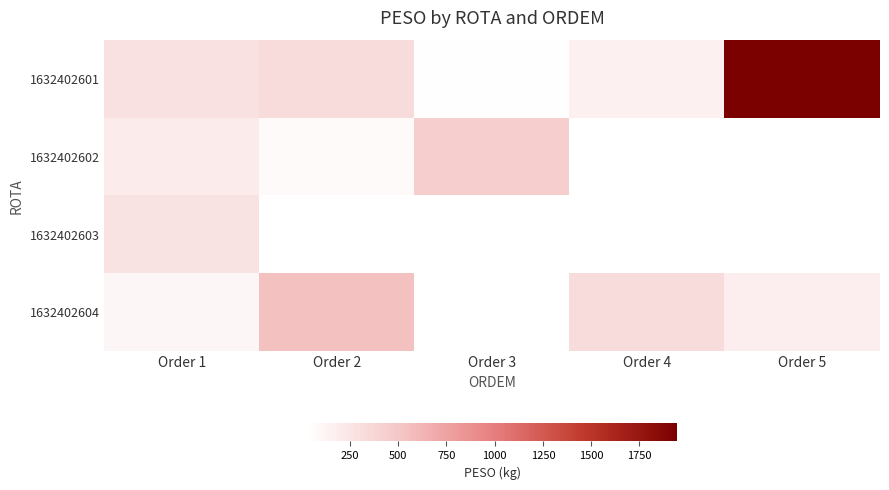

What is the total value across all series at Order 1?

854.8